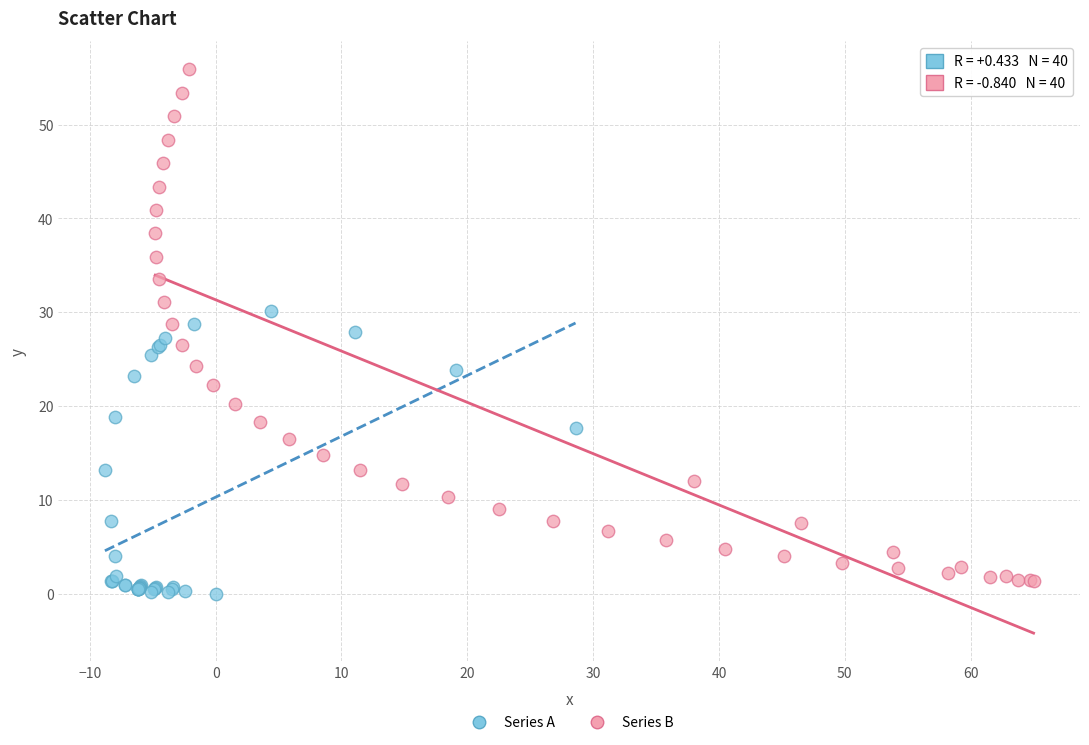

Which series reaches the minimum Y coordinate?

Series A